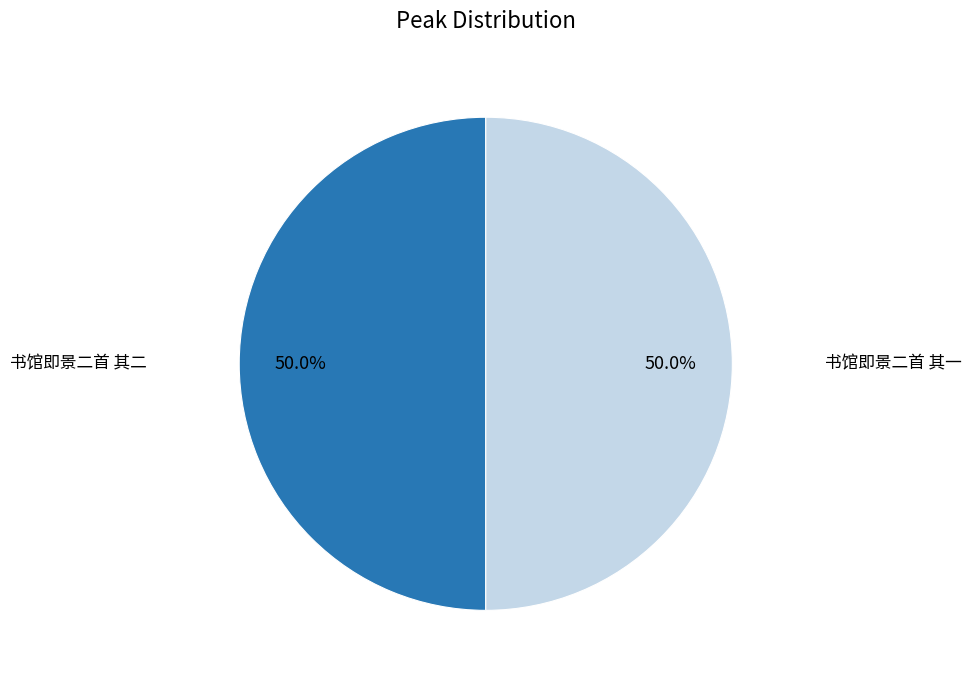

How many segments does this pie chart have?

2